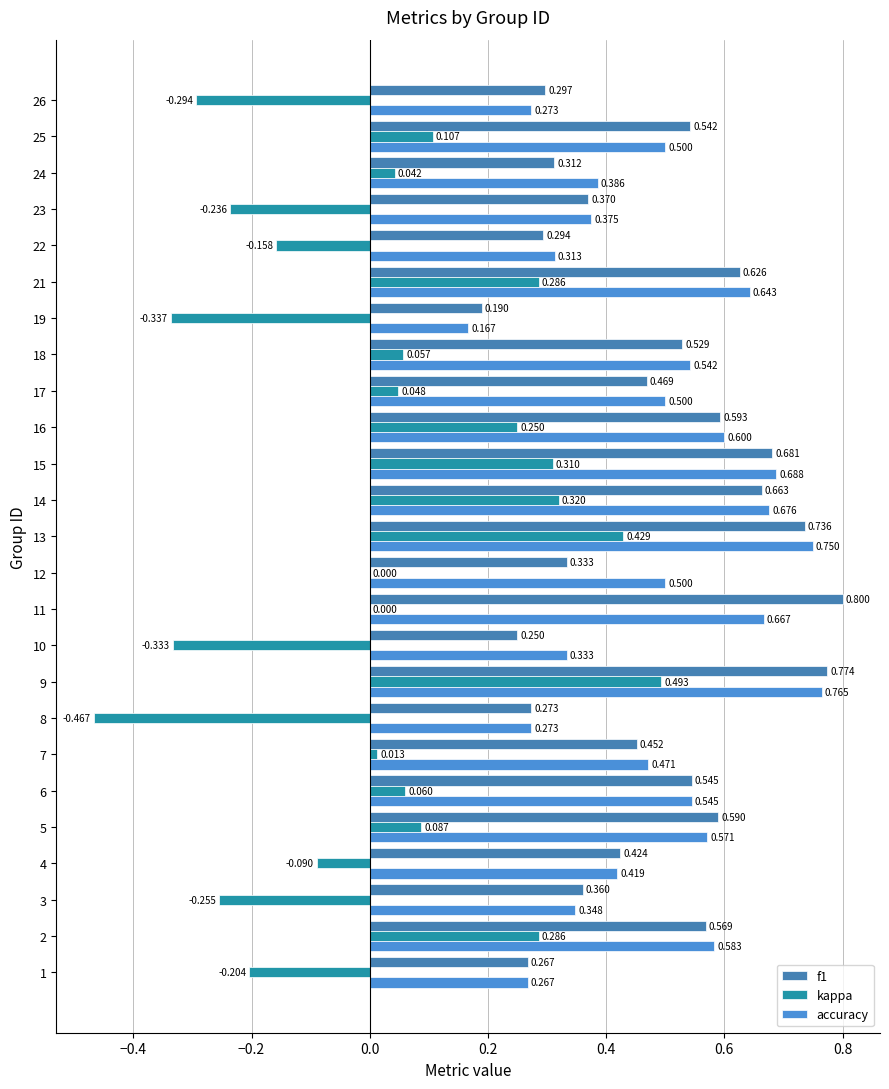

What is the difference between the second highest and minimum values in the kappa series?

0.9